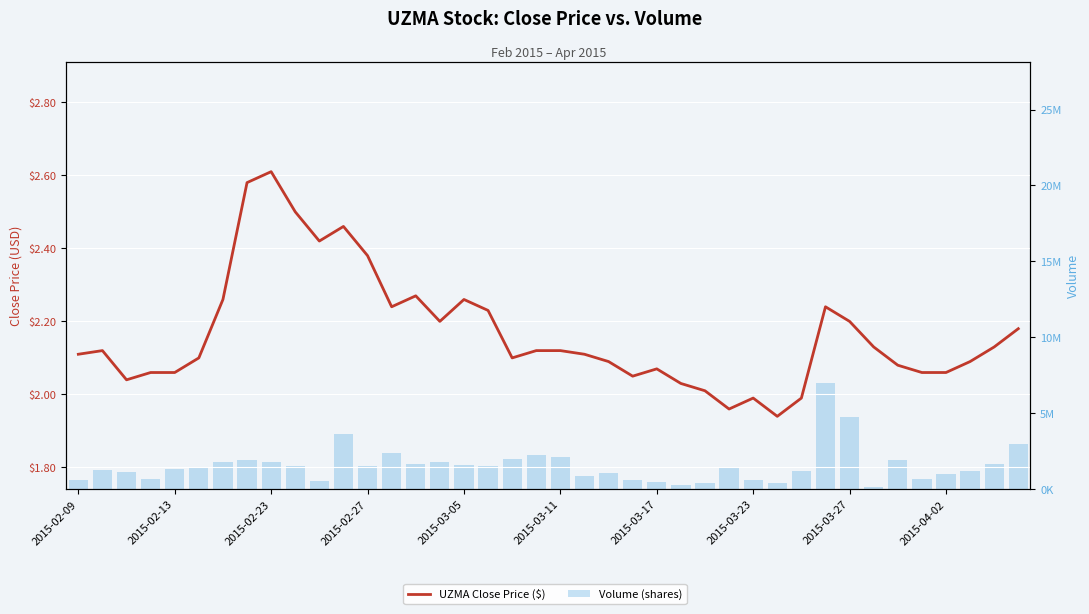

Rank the series by their average value, from highest to lowest.

Volume (shares), UZMA Close Price ($)